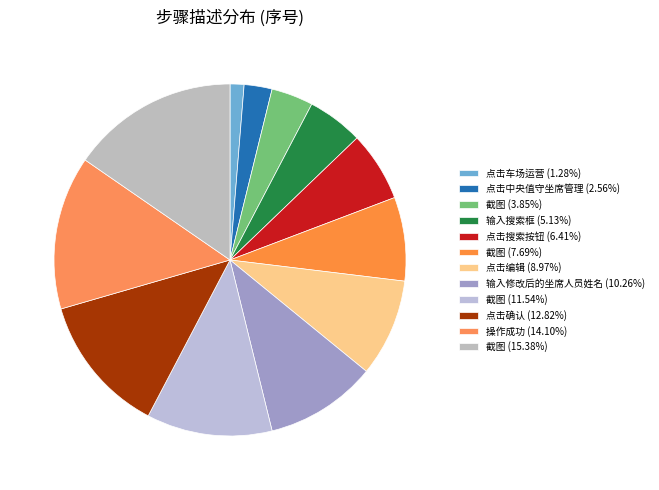

Count the number of slices in the pie.

12